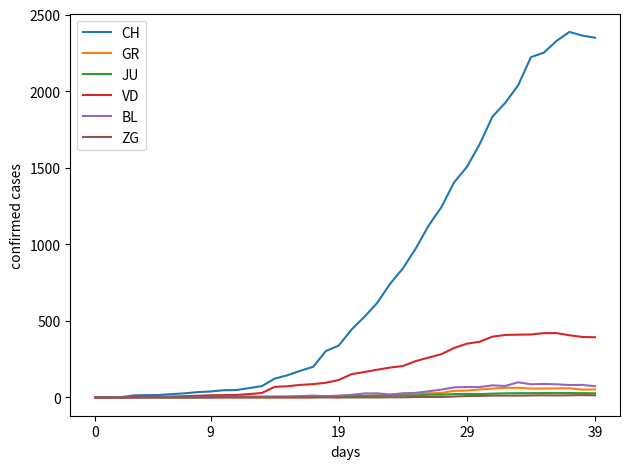

What is the greatest value displayed?

2387